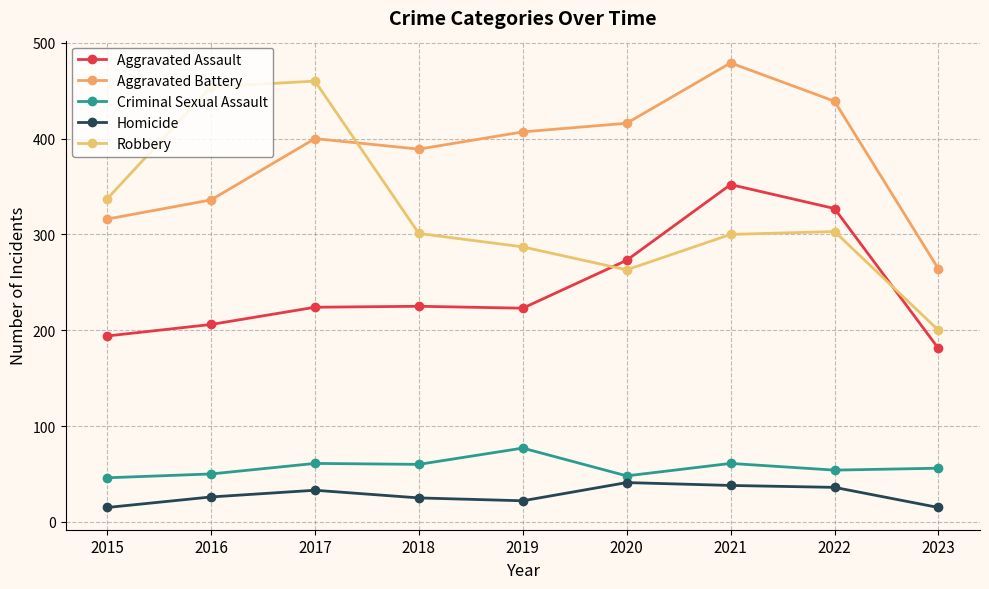

At which label does Aggravated Assault reach its minimum?

2023